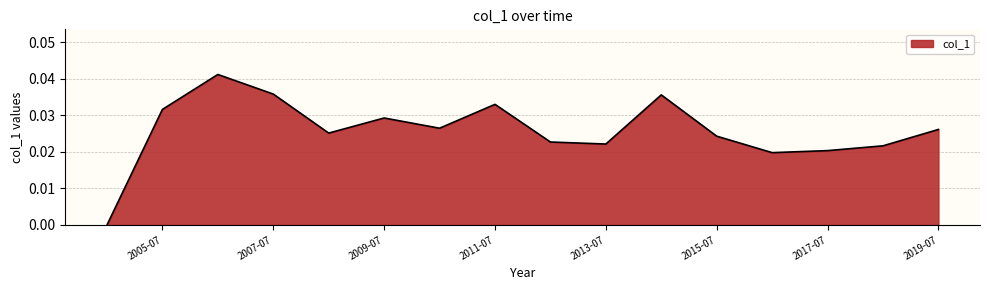

How many values exceed 0?

15